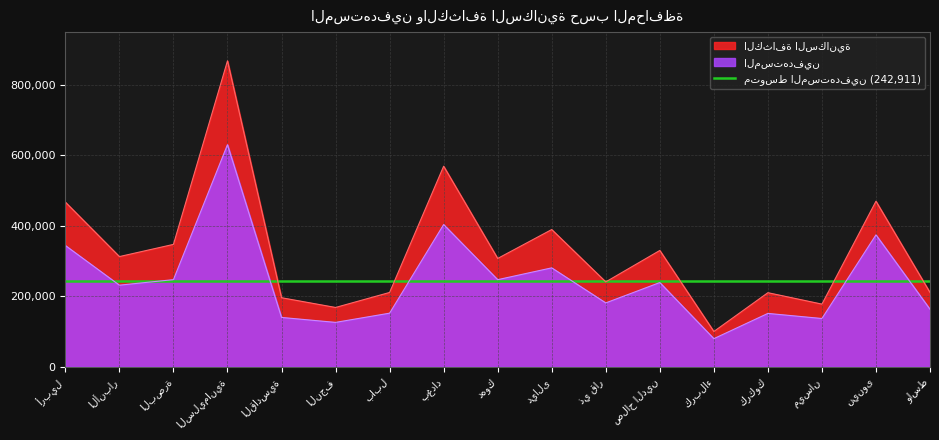

In الكثافة السكانية, how many points are lower than both neighbors (excluding endpoints)?

6